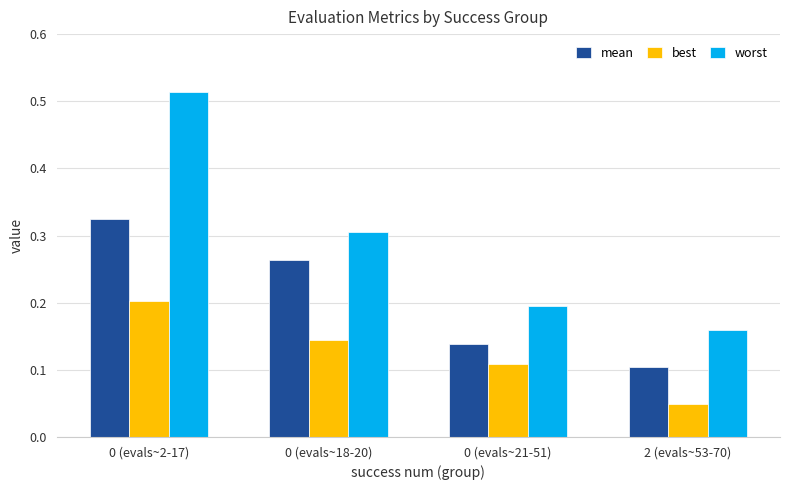

Which category has the lowest value across all series?

2 (evals~53-70)